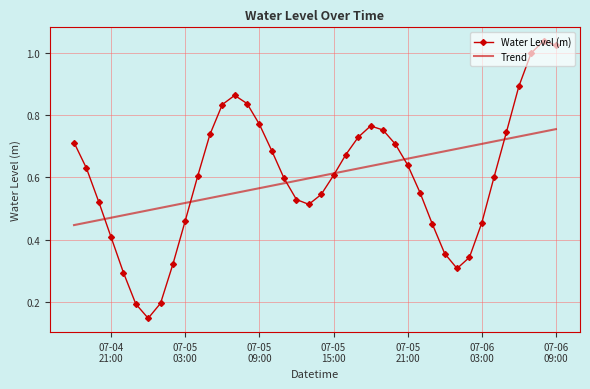

Which series has the widest spread of values?

Water Level (m)